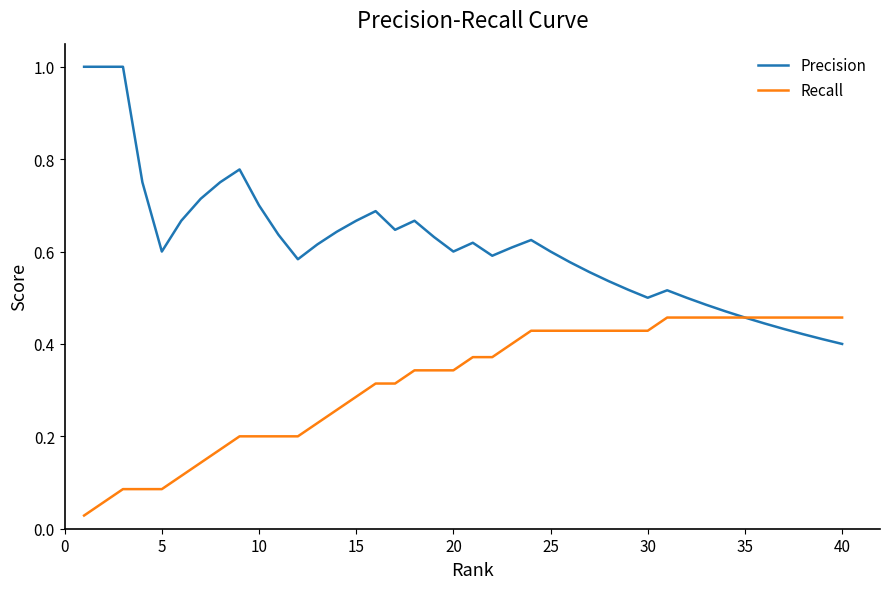

What is the highest value of the Precision series?

1.0